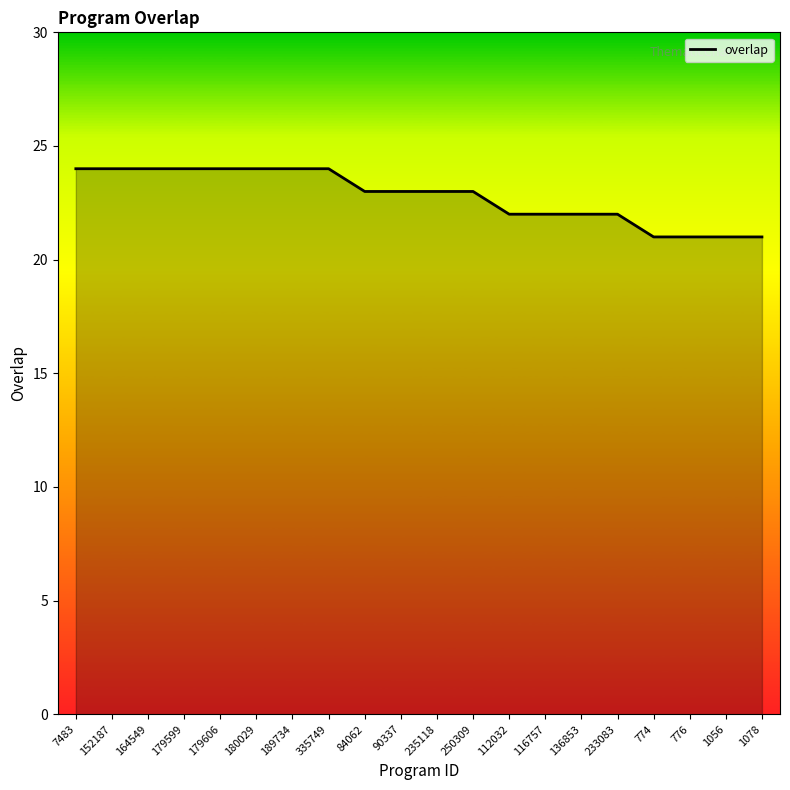

What is the smallest value displayed?

21